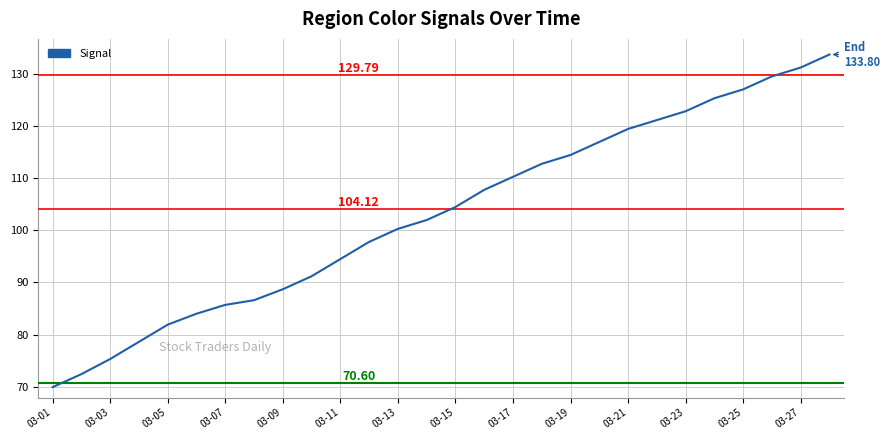

What is the difference between the maximum and minimum values?

63.9